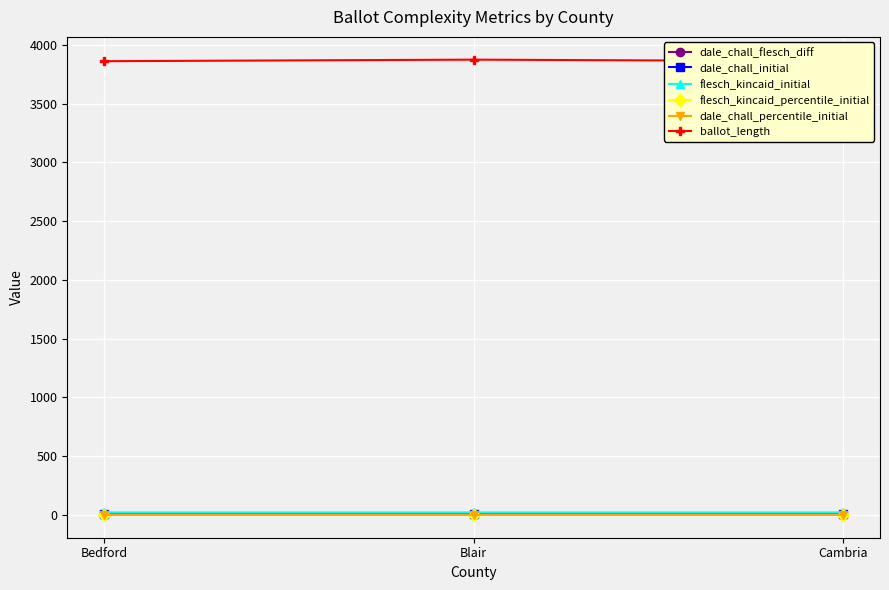

Which label corresponds to the smallest value in the chart?

Blair